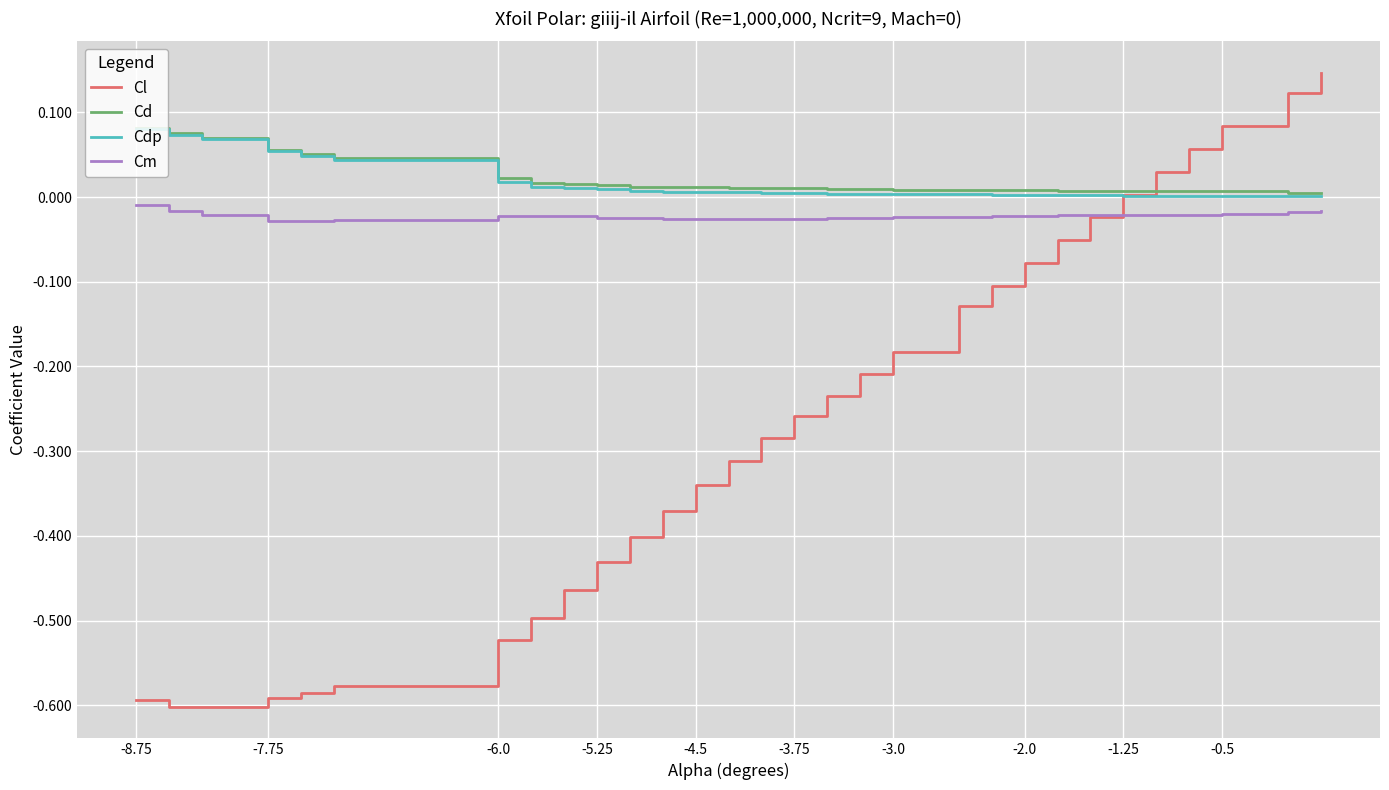

Which series has the widest spread of values?

Cl